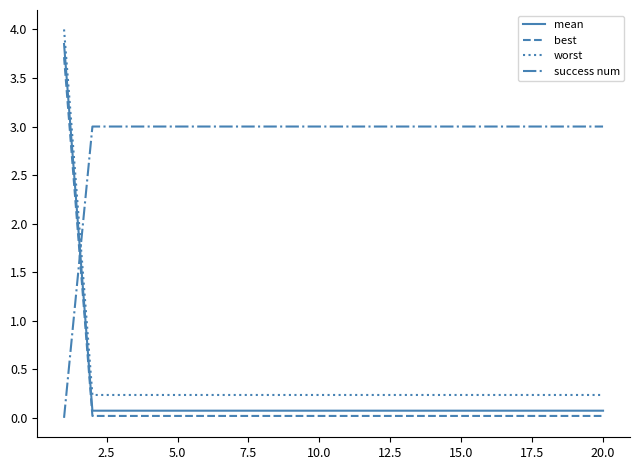

True or false: mean and best cross at least once.

False